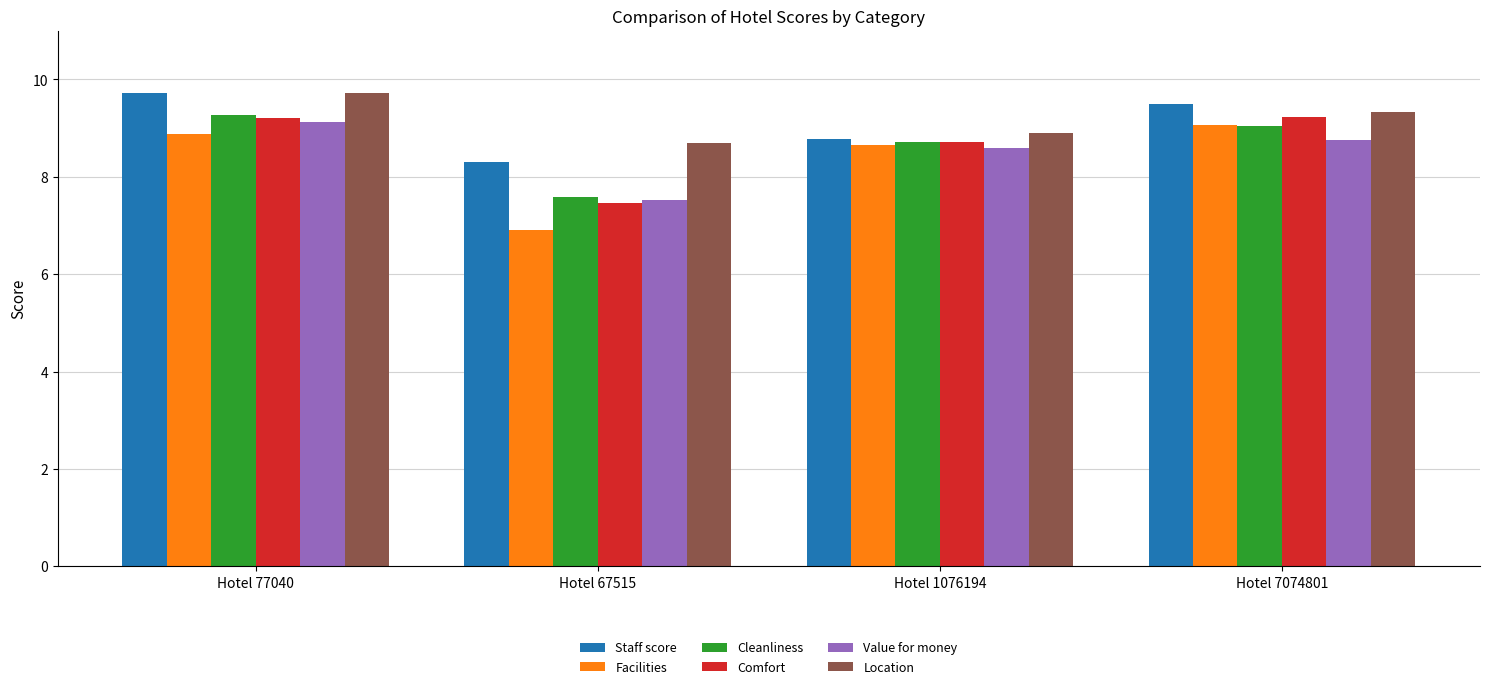

True or false: Facilities has a value of 8.7 at Hotel 1076194.

True